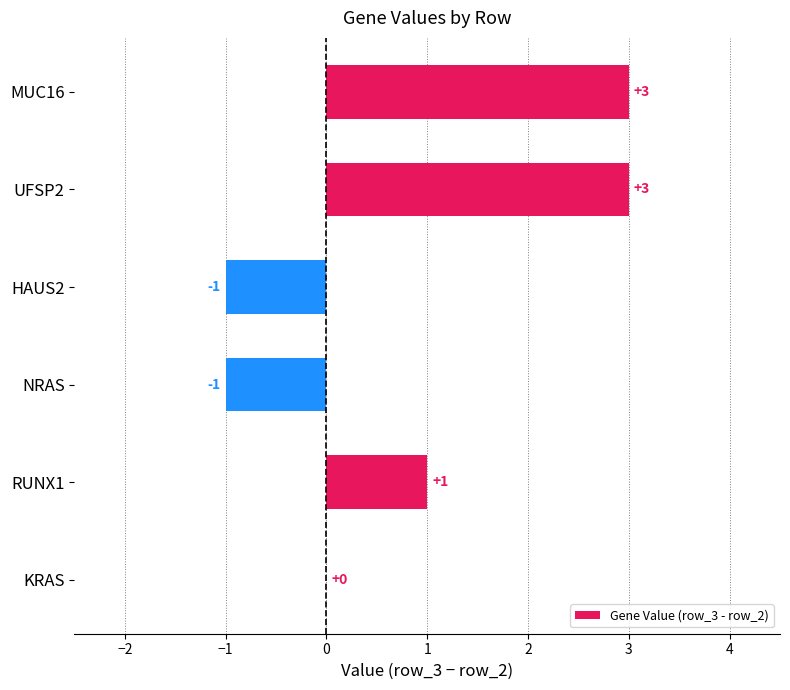

How many values are between -1 and 3?

6